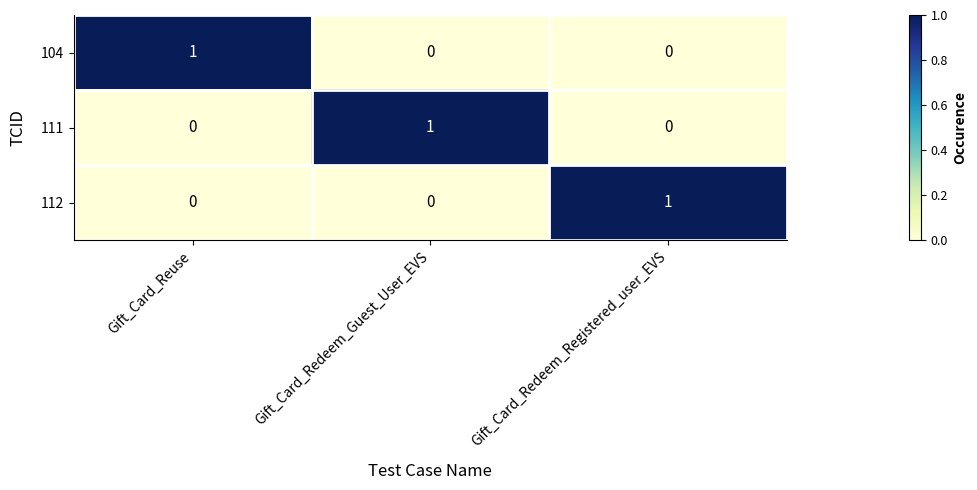

At which label does 111 reach its peak?

Gift_Card_Redeem_Guest_User_EVS